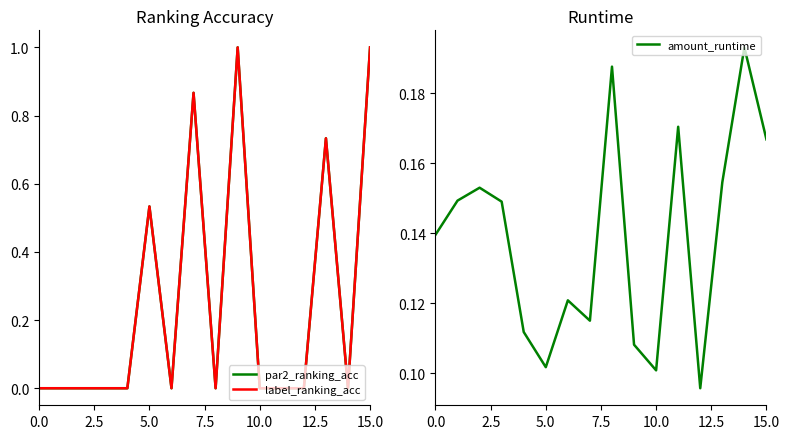

Is the value of par2_ranking_acc at 8 greater than the value of label_ranking_acc at 13?

No